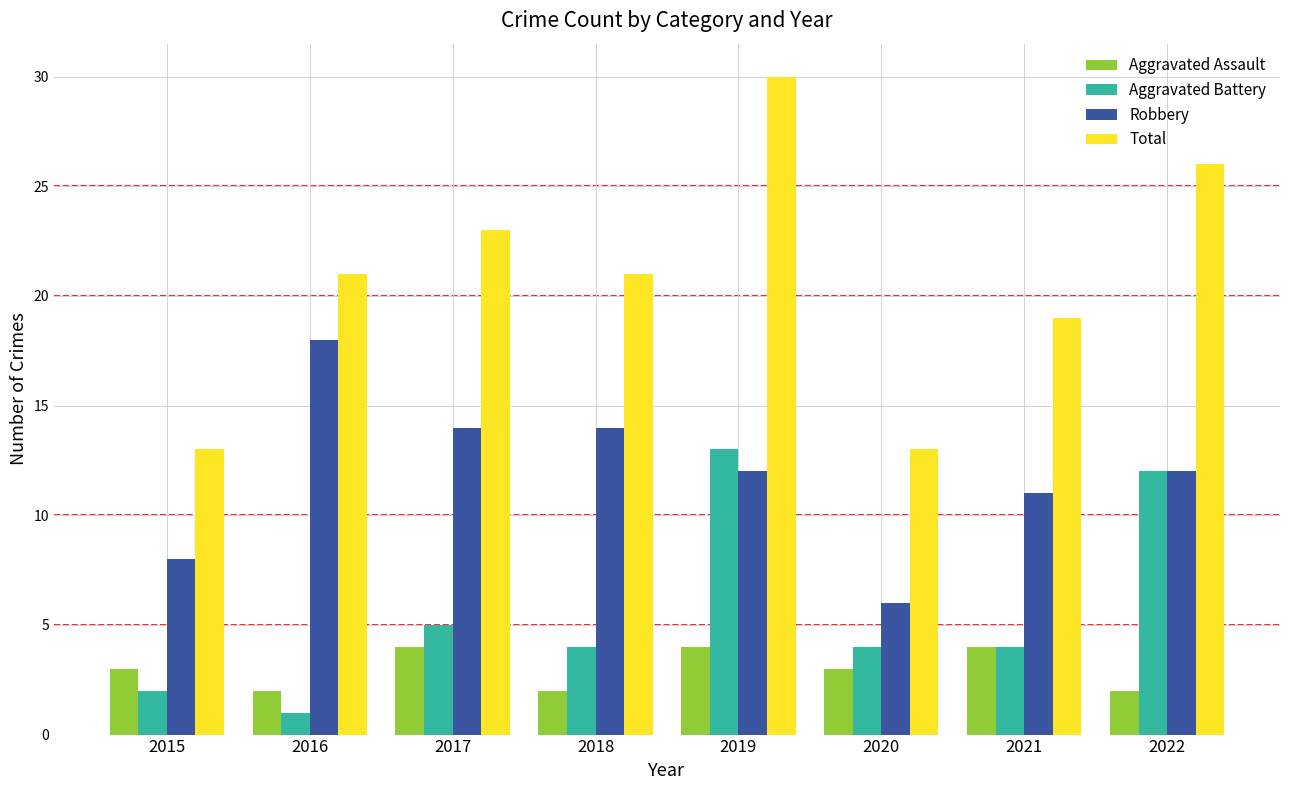

The Aggravated Battery series shows 3 at 2015. True or false?

False